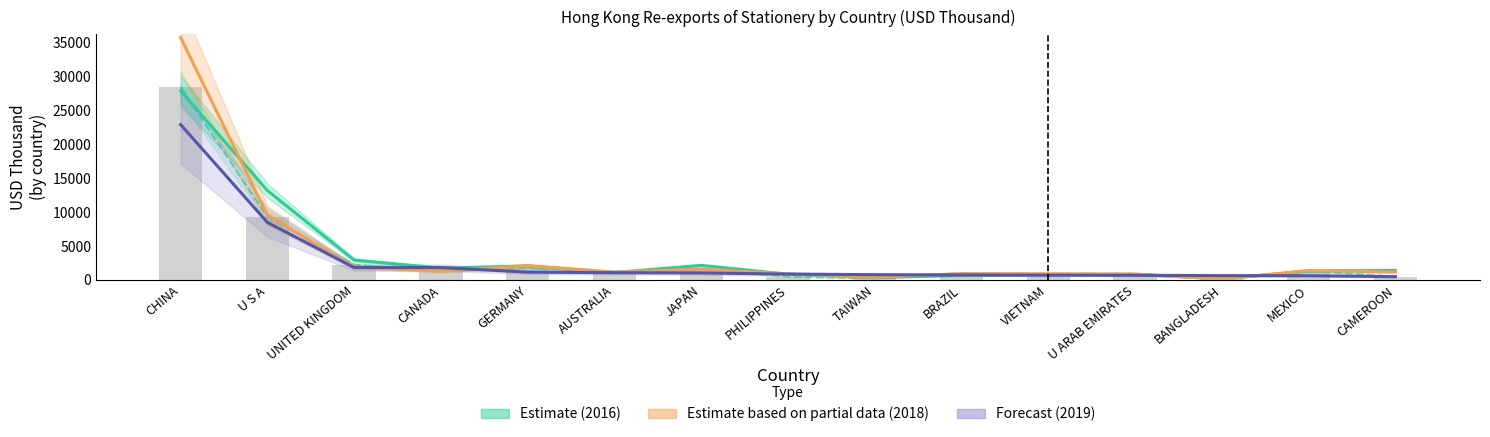

Count the number of data series in this chart.

3